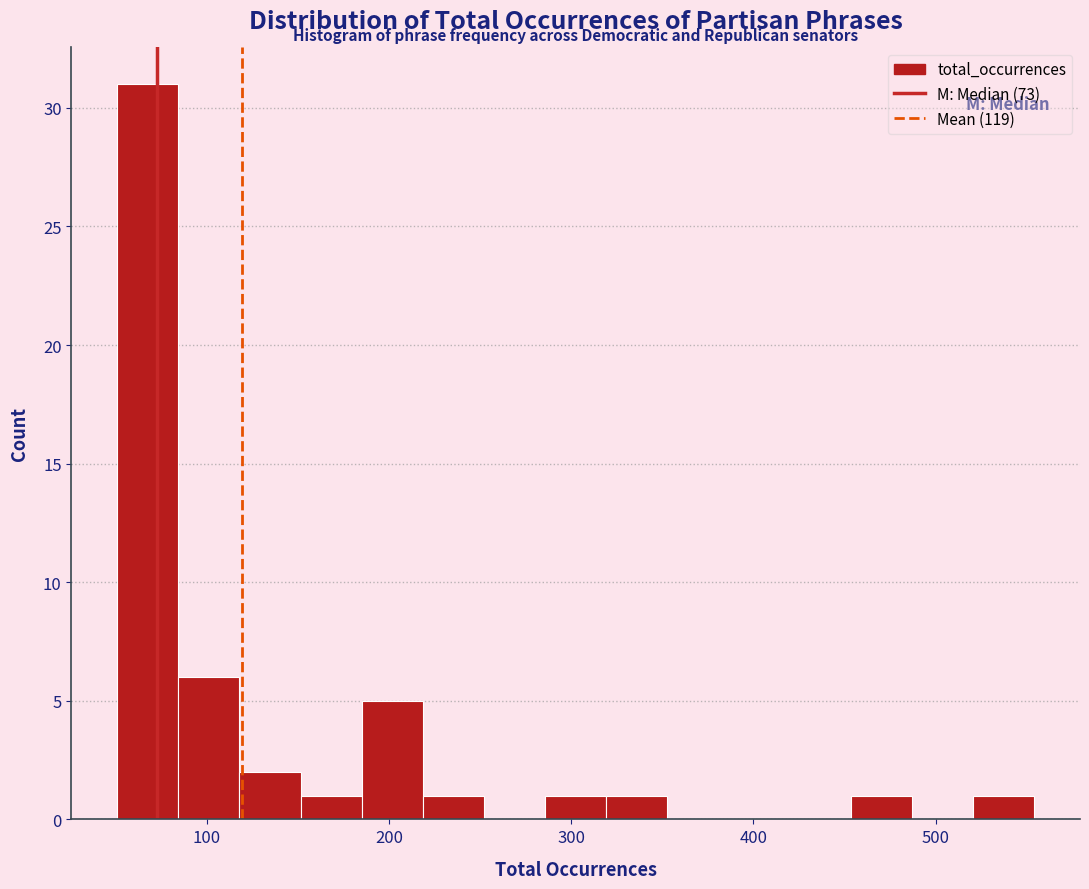

Around what value on the x-axis is the tallest bar? Give the approximate position of its centre, as read against the axis.

70